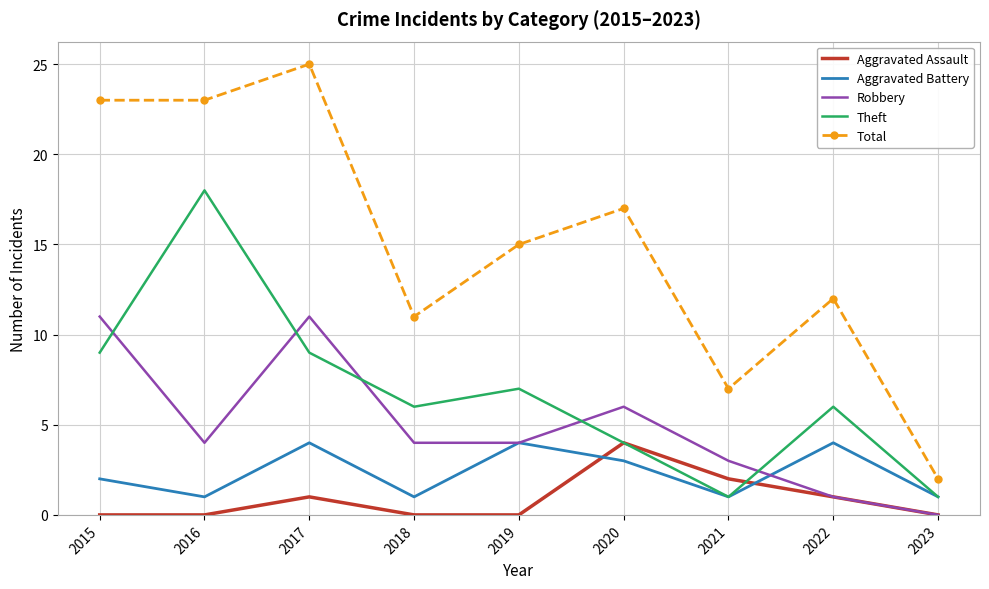

Reading right to left, list all the values displayed in this chart.

Aggravated Assault: 0	1	2	4	0	0	1	0	0
Aggravated Battery: 1	4	1	3	4	1	4	1	2
Robbery: 0	1	3	6	4	4	11	4	11
Theft: 1	6	1	4	7	6	9	18	9
Total: 2	12	7	17	15	11	25	23	23